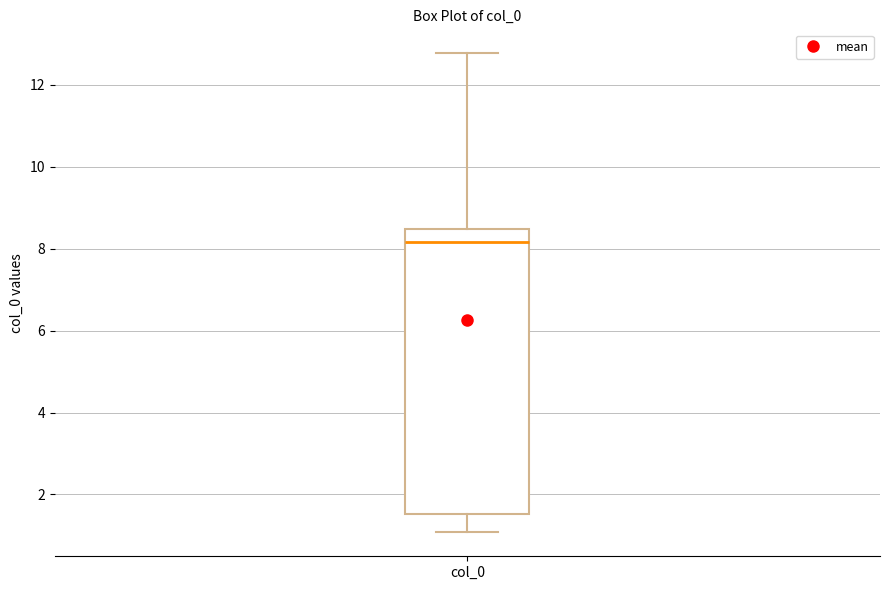

Read this box plot against the y-axis: the position of the median line, the range covered by the box, and the ends of both whiskers. The values are not printed on the chart, so give them approximately, as read against the axis.

median 8.2, box 1.6 to 8.4, whiskers 1.0 to 12.8